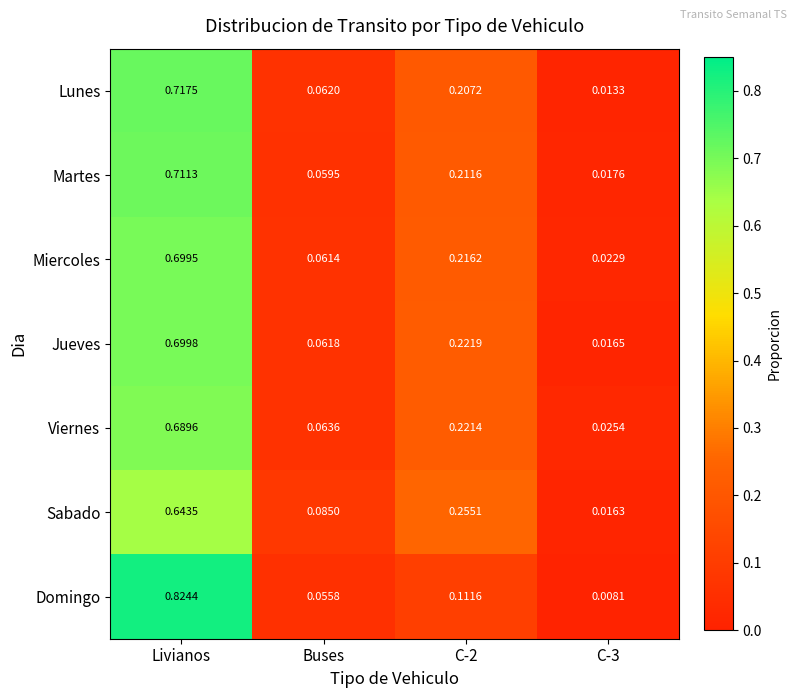

Which label corresponds to the smallest value in the chart?

C-3